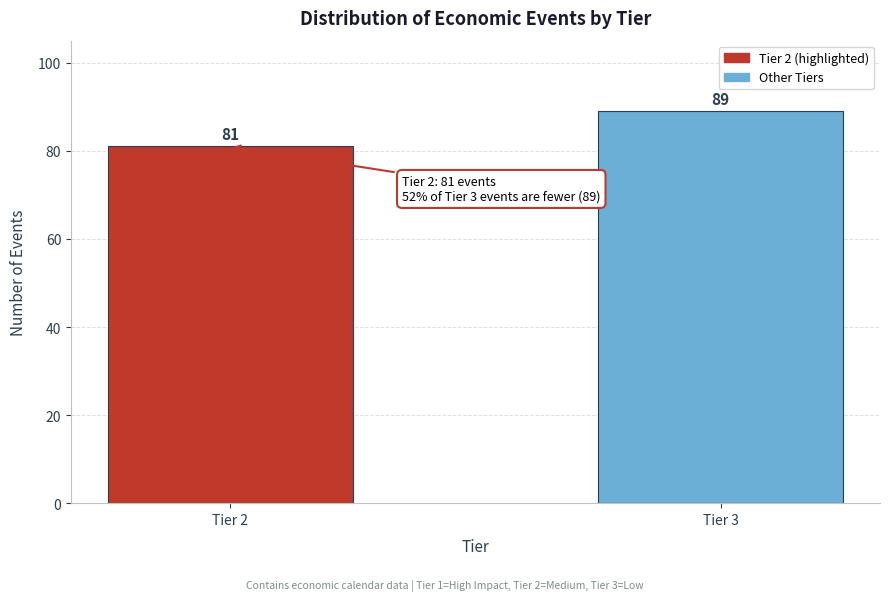

Reading right to left, transcribe all the data shown in this chart.

89	81